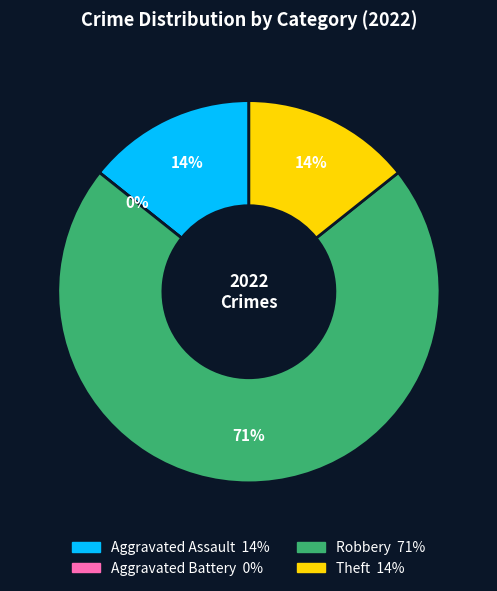

Which category has the smallest portion of the pie?

Aggravated Battery